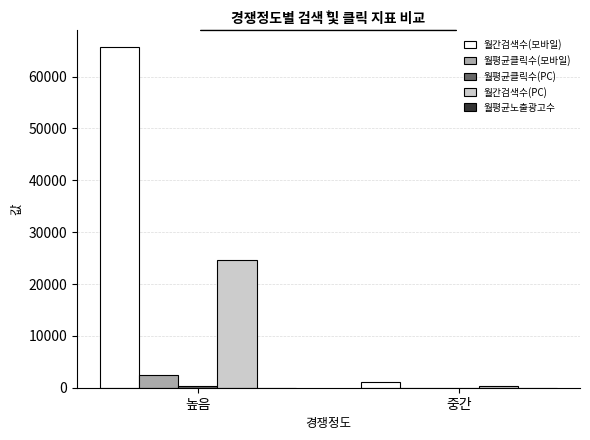

The 월평균클릭수(모바일) series shows 2410.2 at 높음. True or false?

True